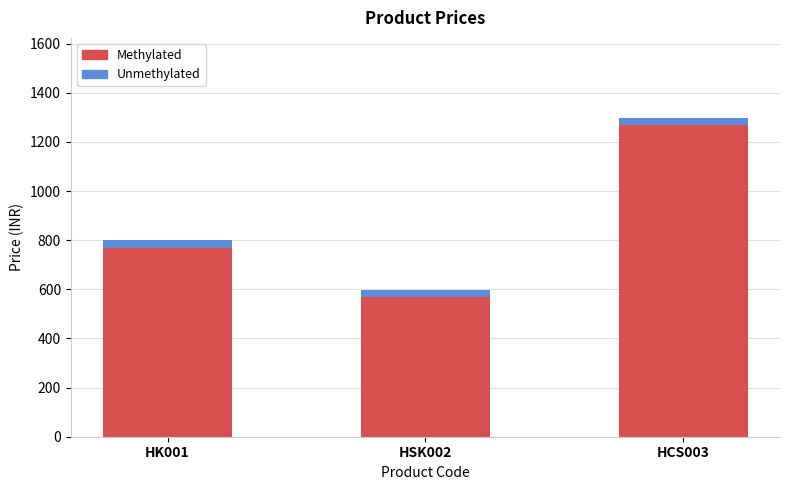

List the series in order of their overall mean, highest first.

Methylated, Unmethylated